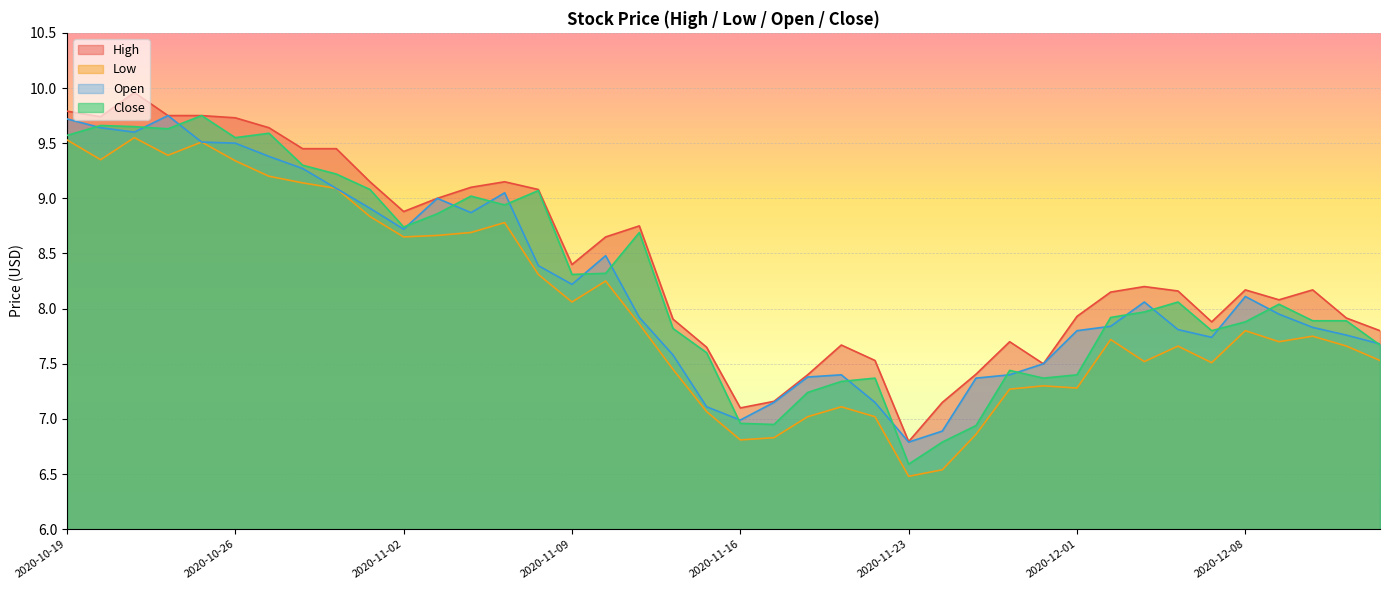

The Close series shows 5.2 at 2020-10-19. True or false?

False